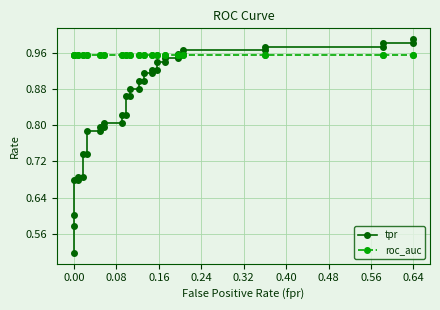

Which series ends up on top after the final intersection of roc_auc and tpr?

tpr